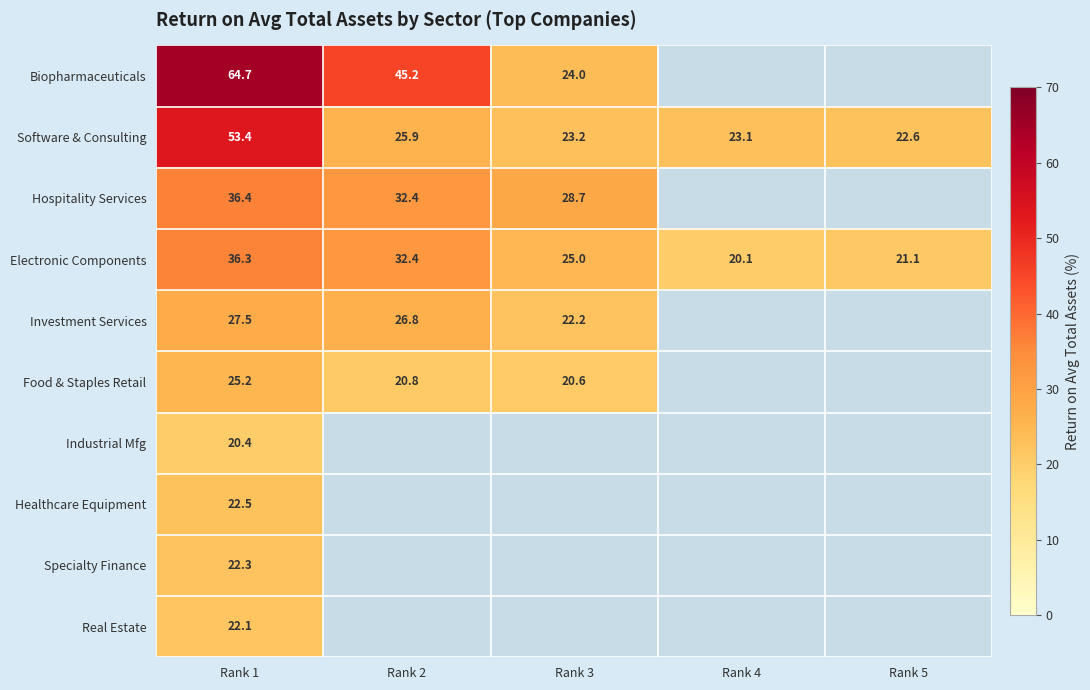

At which category is the sum across all series the highest?

Rank 1